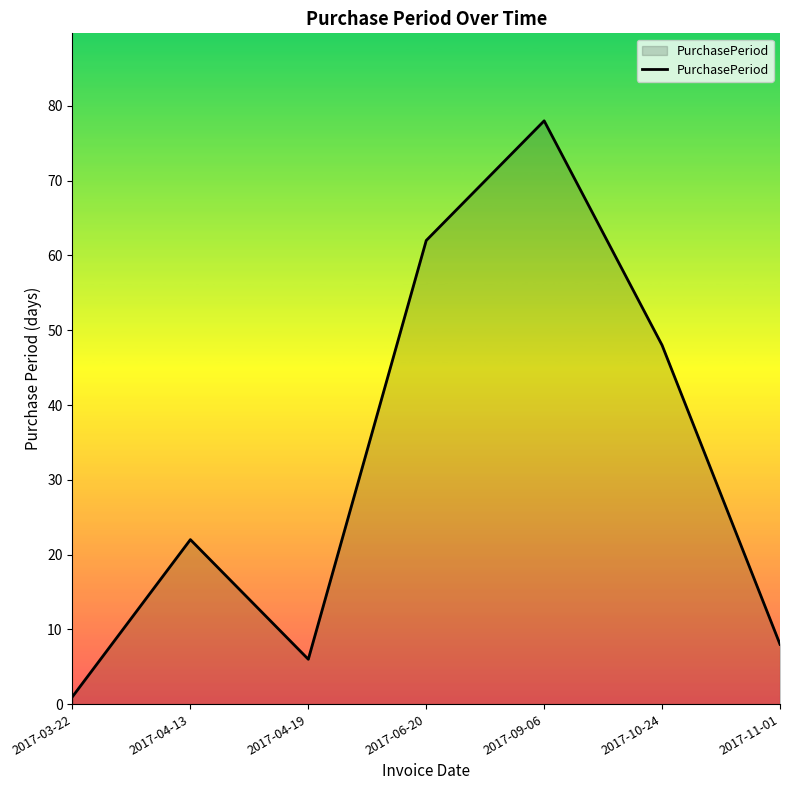

At which category does the data reach its first local peak?

2017-04-13